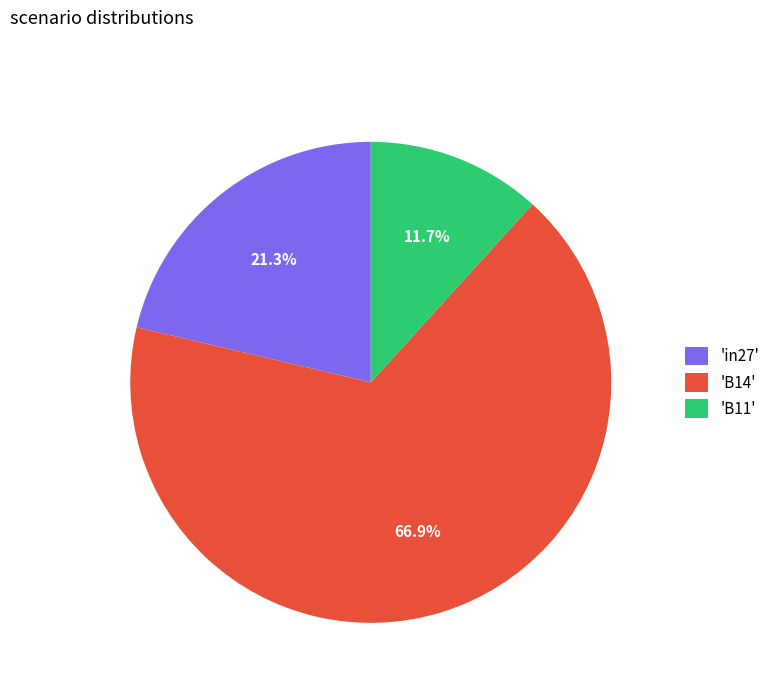

Which slice is the smallest?

'B11'